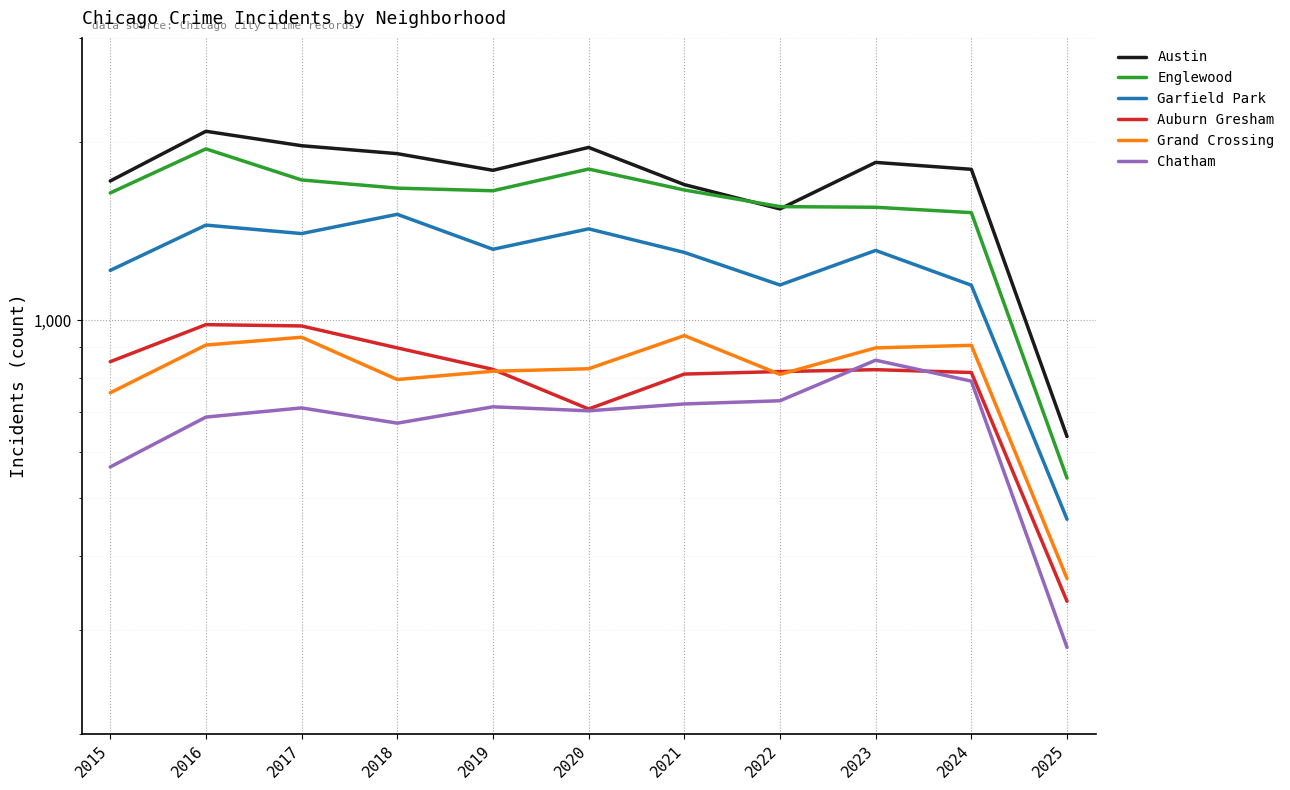

What is the greatest value displayed?

2086